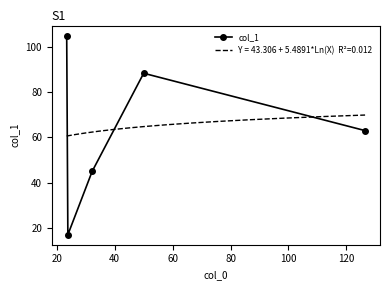

How many values are below 63?

2